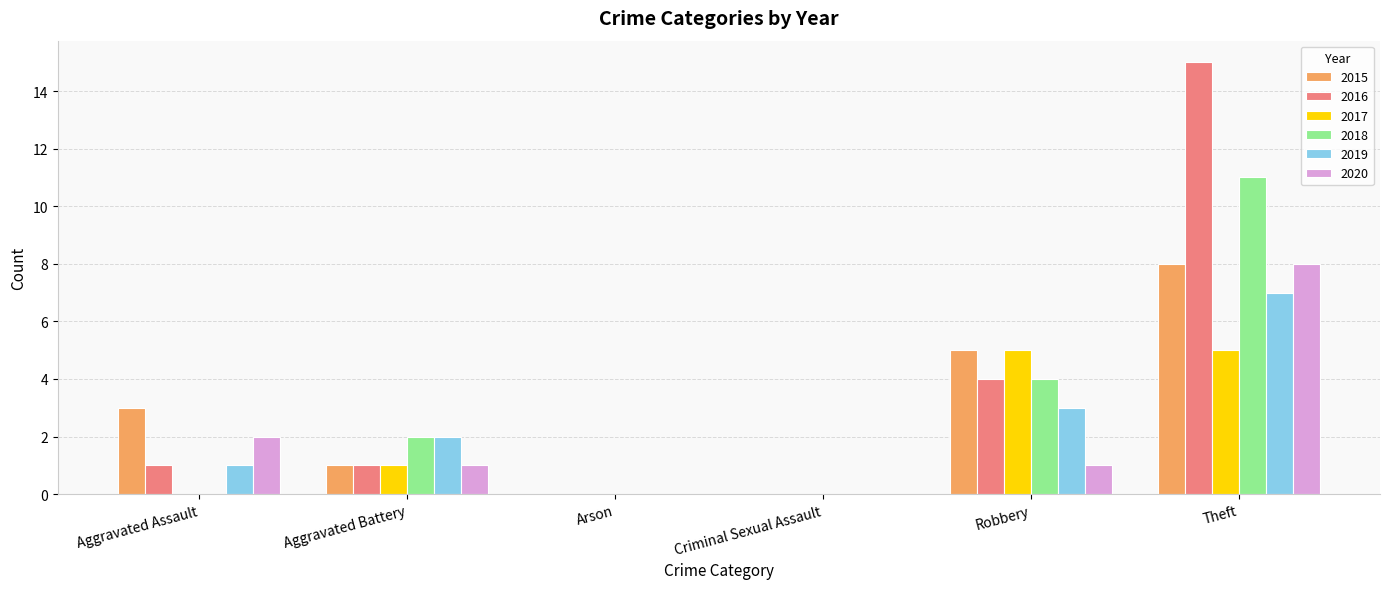

Reading right to left, list all the values displayed in this chart.

2015: Theft=8	Robbery=5	Criminal Sexual Assault=0	Arson=0	Aggravated Battery=1	Aggravated Assault=3
2016: Theft=15	Robbery=4	Criminal Sexual Assault=0	Arson=0	Aggravated Battery=1	Aggravated Assault=1
2017: Theft=5	Robbery=5	Criminal Sexual Assault=0	Arson=0	Aggravated Battery=1	Aggravated Assault=0
2018: Theft=11	Robbery=4	Criminal Sexual Assault=0	Arson=0	Aggravated Battery=2	Aggravated Assault=0
2019: Theft=7	Robbery=3	Criminal Sexual Assault=0	Arson=0	Aggravated Battery=2	Aggravated Assault=1
2020: Theft=8	Robbery=1	Criminal Sexual Assault=0	Arson=0	Aggravated Battery=1	Aggravated Assault=2